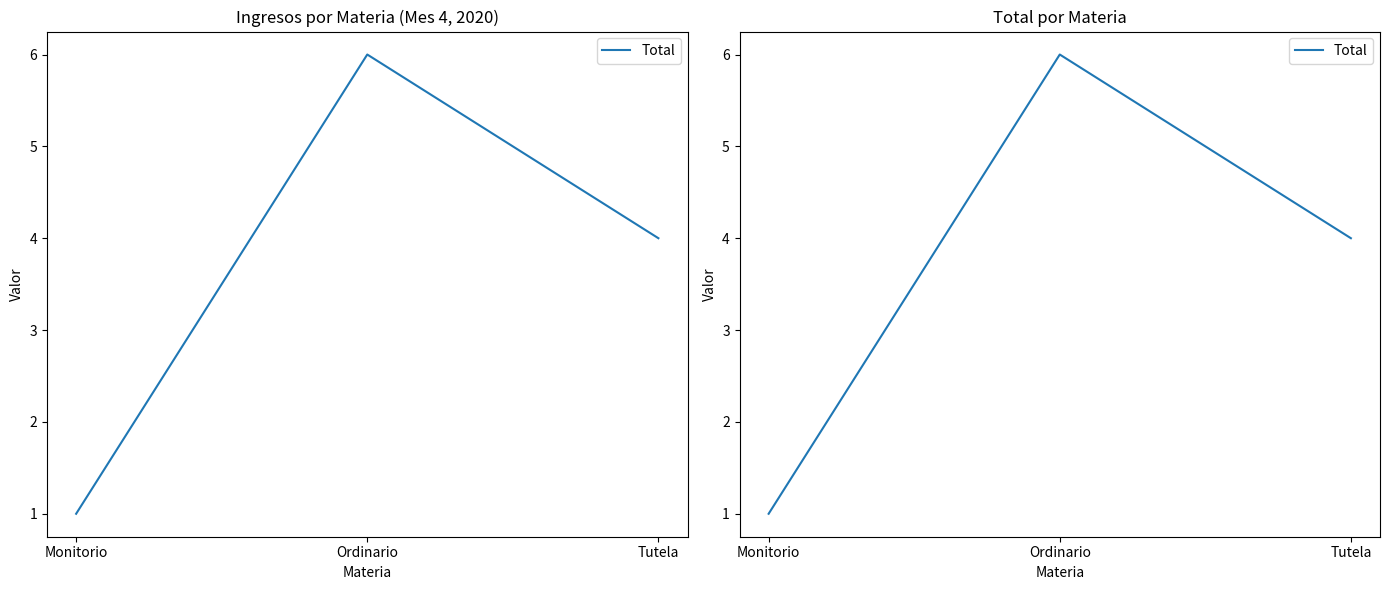

Does the chart display data point markers on the line(s)?

No